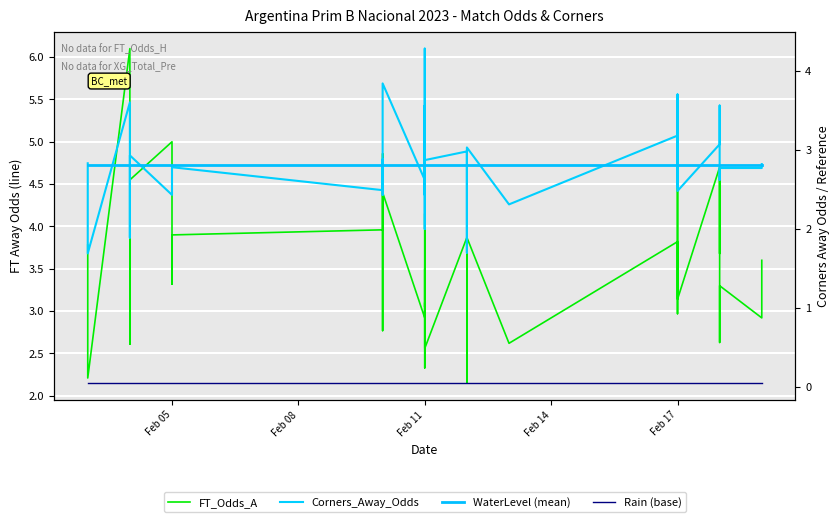

How many interior local valleys does the Odds_Corners_A series have?

14